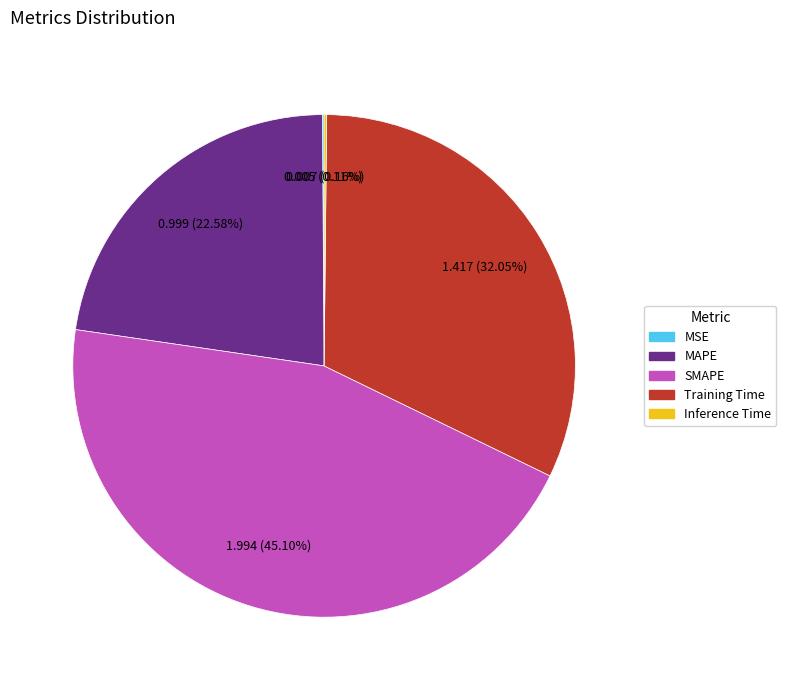

Is there a majority slice in this chart?

No